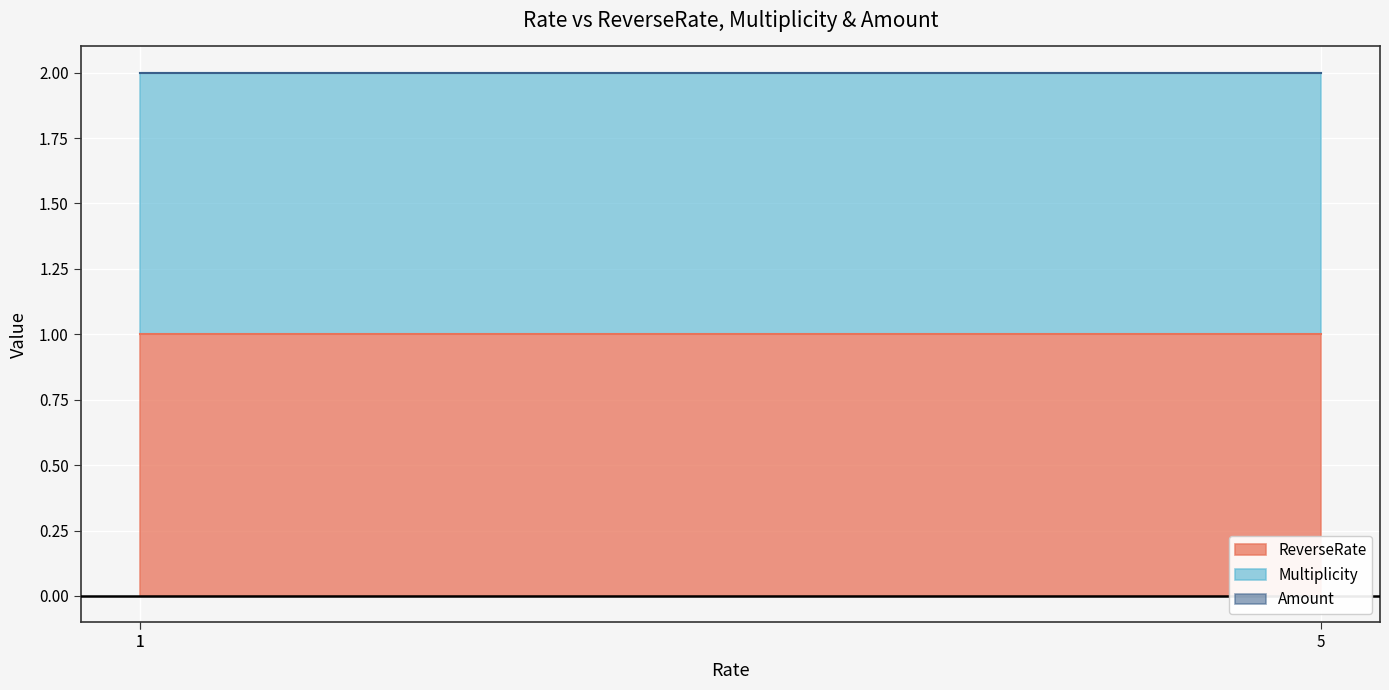

Which category has the highest value across all series?

1